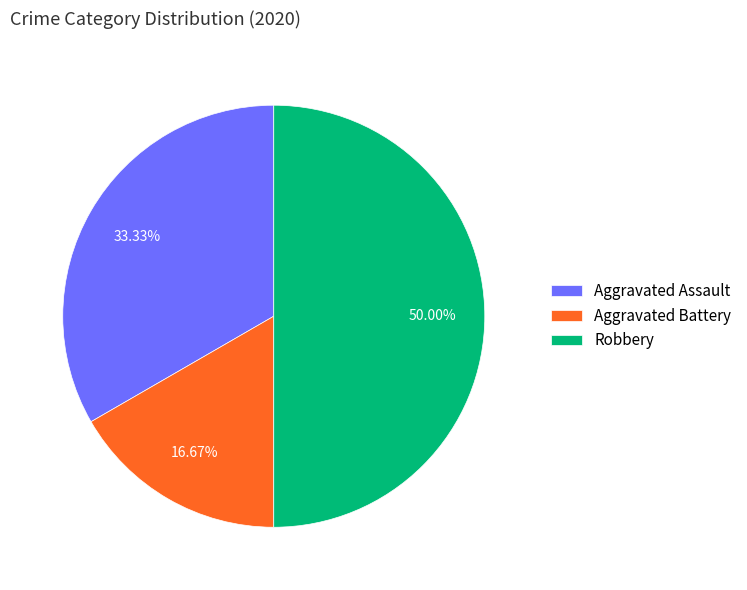

The Aggravated Assault slice represents 33% of the pie. True or false?

True